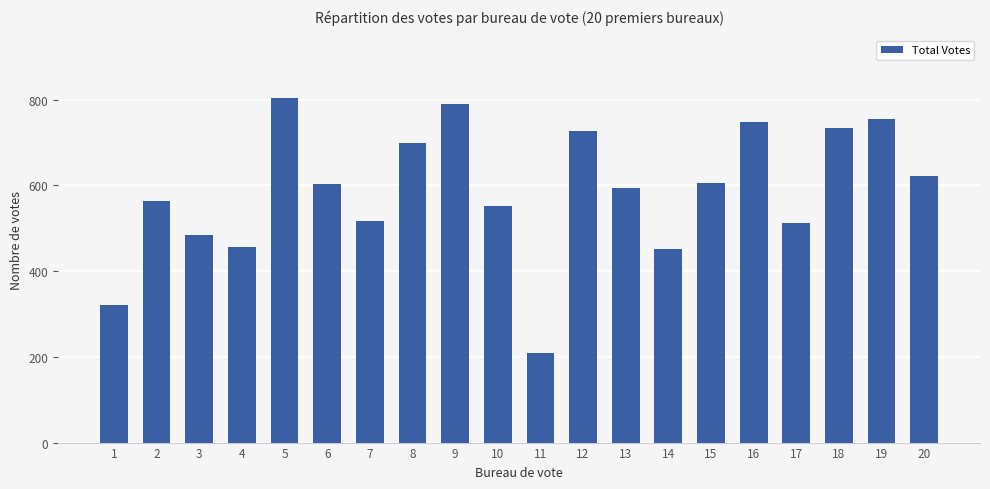

True or false: the data shows 563 at 2.

True